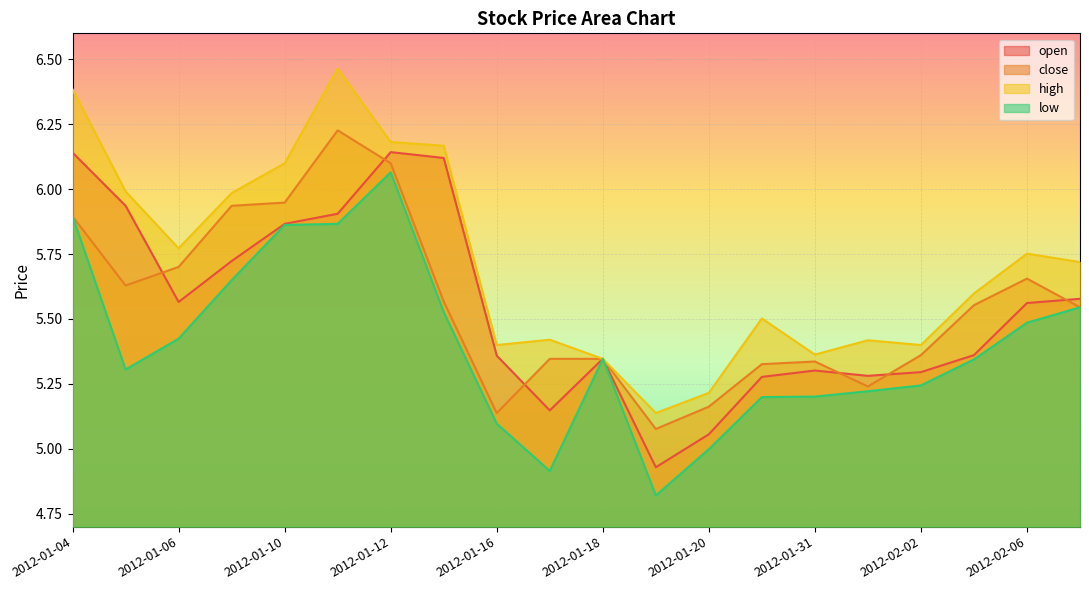

What is the total value across all series at 2012-01-04?

24.3